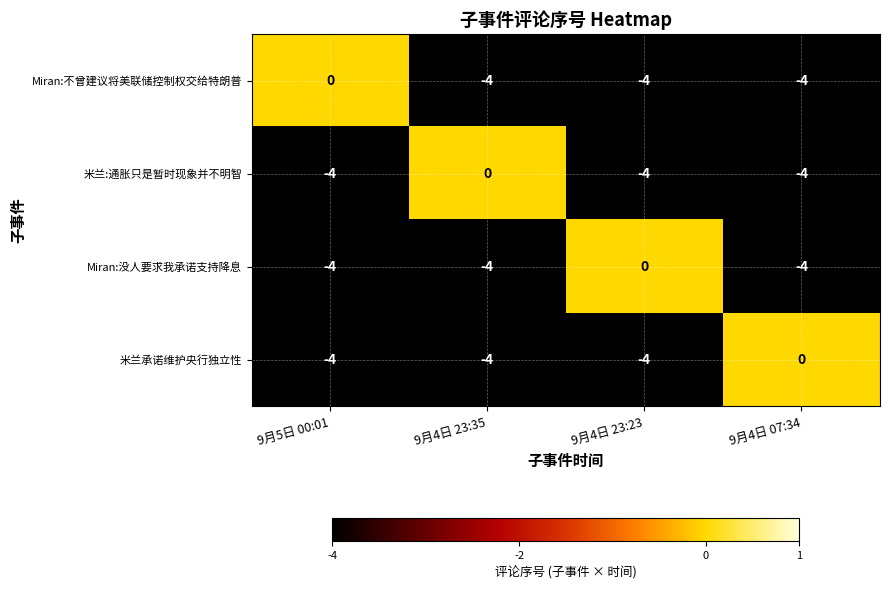

Is it true that Miran:不曾建议将美联储控制权交给特朗普 equals -4 at 9月4日 23:35?

True